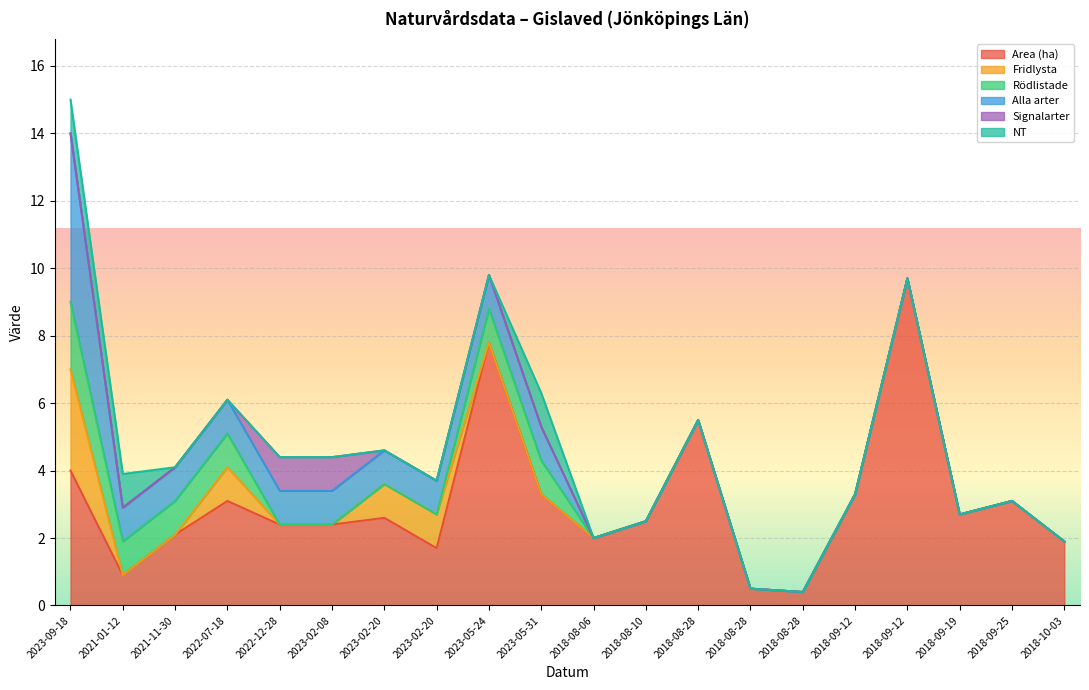

After their last crossing, which series has the higher values: Fridlysta or Signalarter?

Fridlysta